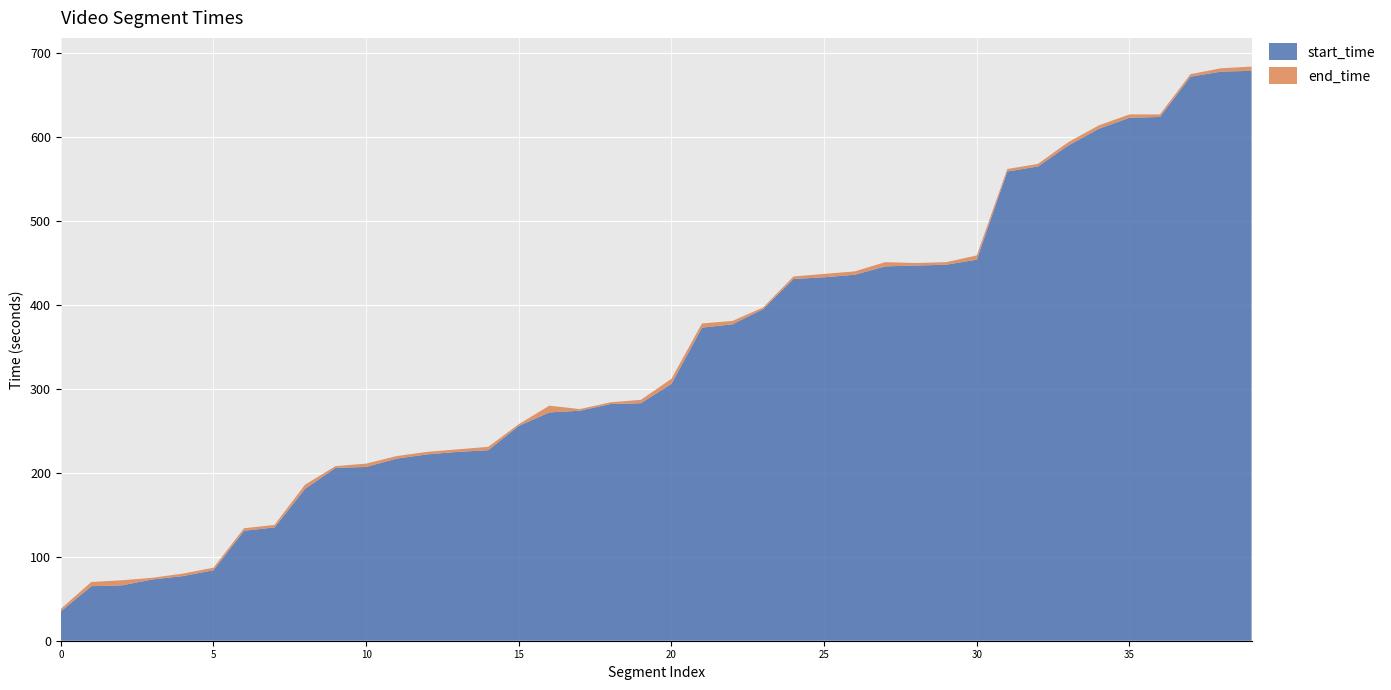

Is it true that start_time equals 256 at 15?

True